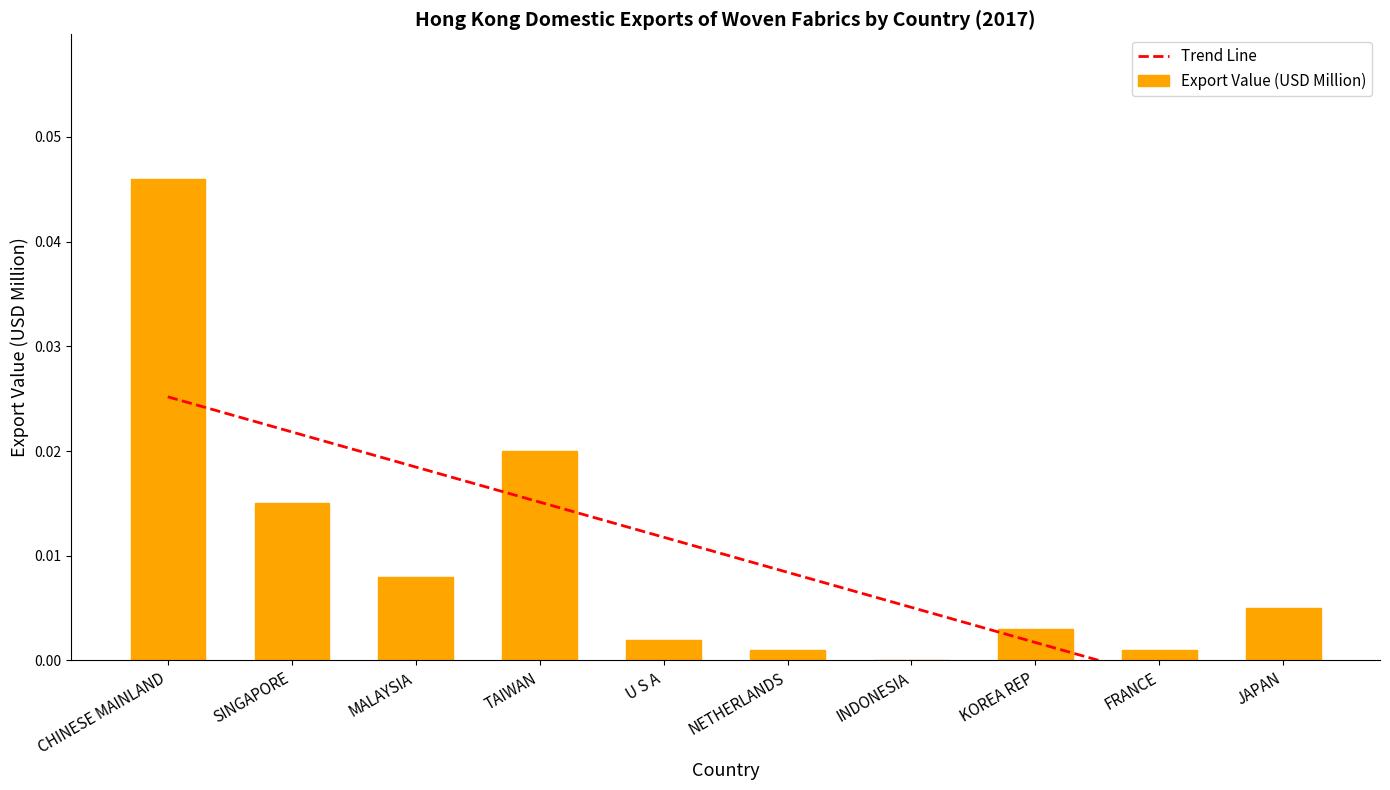

List the labels in order of value, largest first.

CHINESE MAINLAND, TAIWAN, SINGAPORE, MALAYSIA, JAPAN, KOREA REP, U S A, NETHERLANDS, FRANCE, INDONESIA